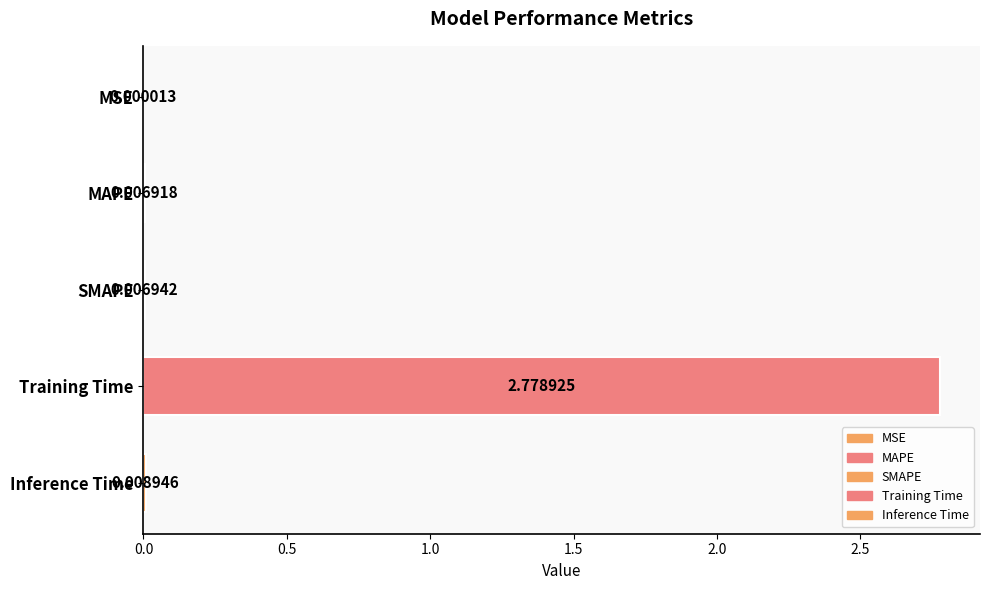

Which category has the highest value across all series?

Training Time